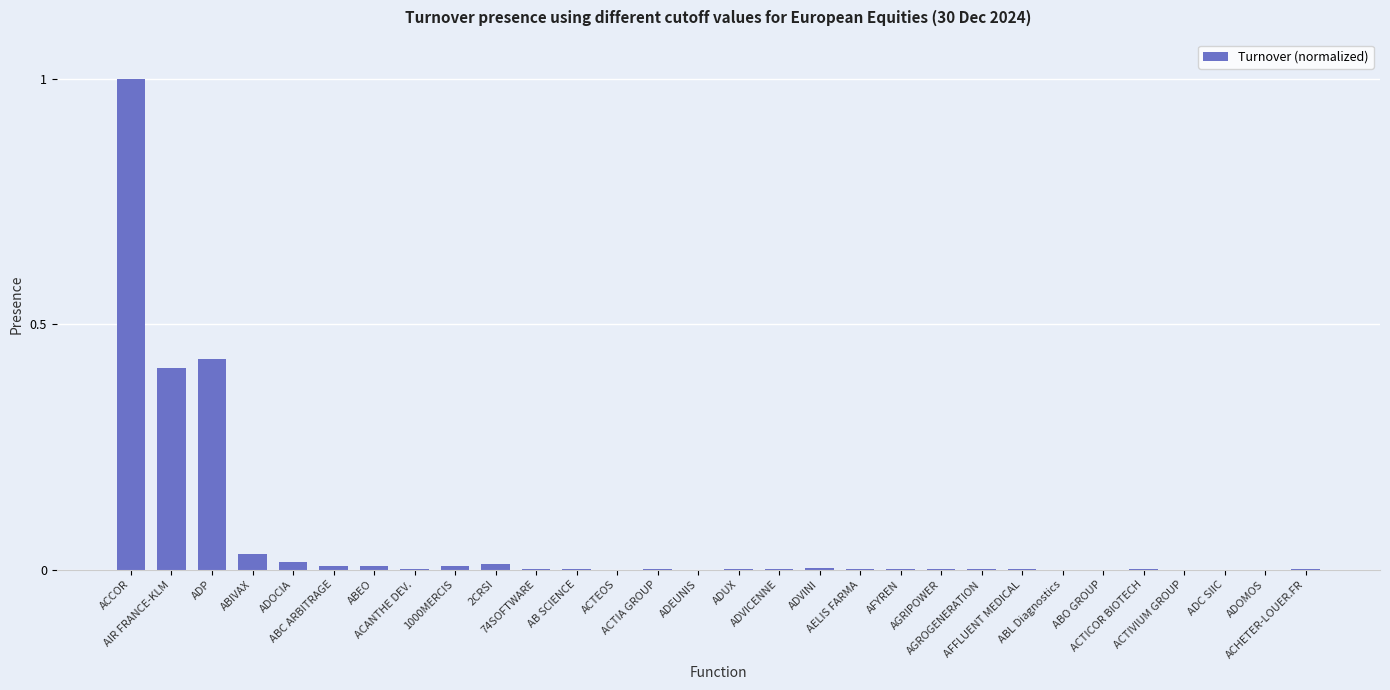

What is the maximum value shown in the chart?

1.0